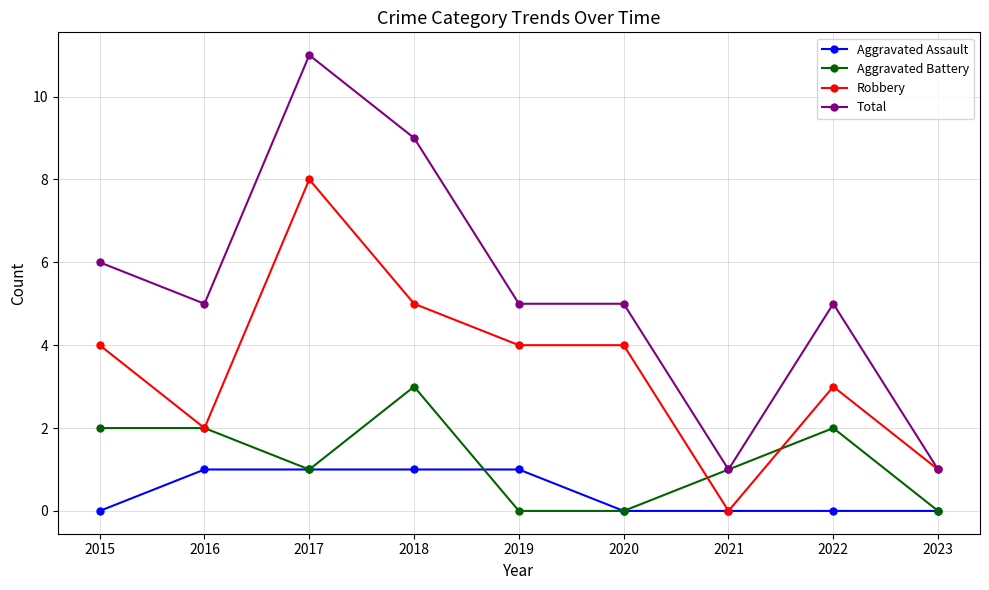

Which series has the largest range (max minus min)?

Total